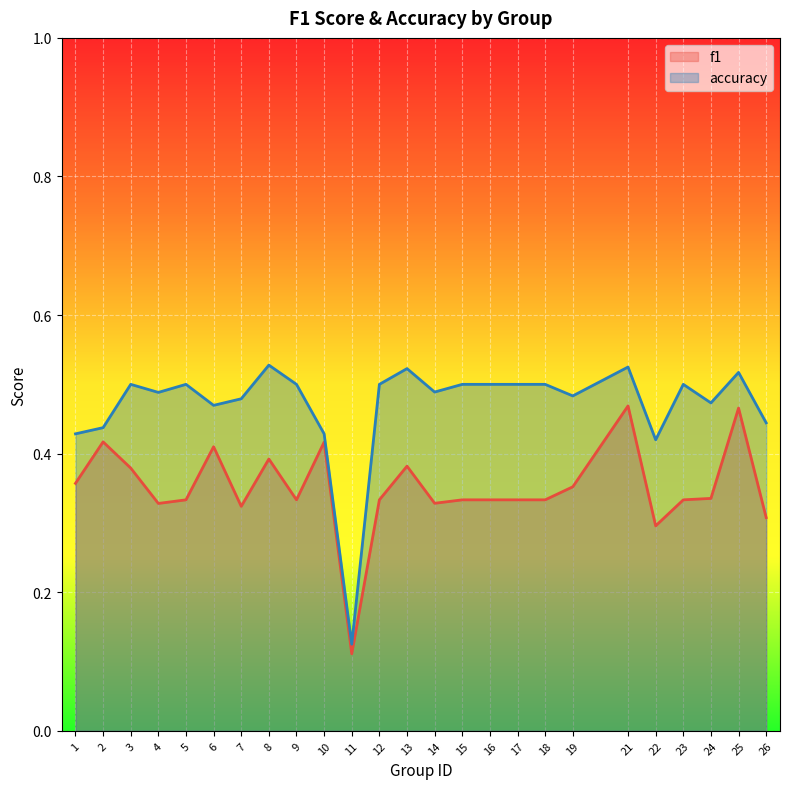

True or false: f1 and accuracy cross at least once.

False